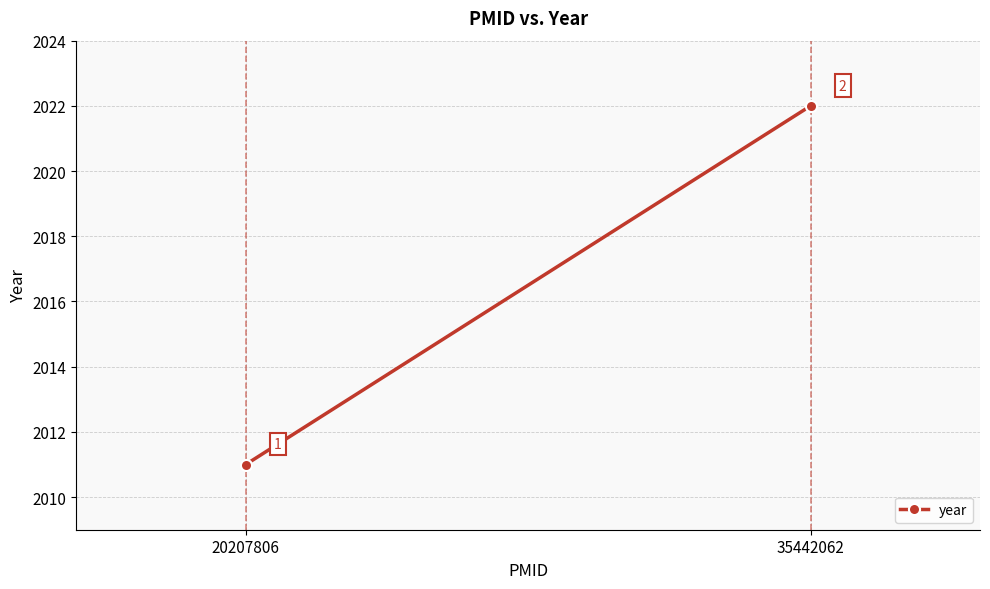

What is the greatest value displayed?

2022